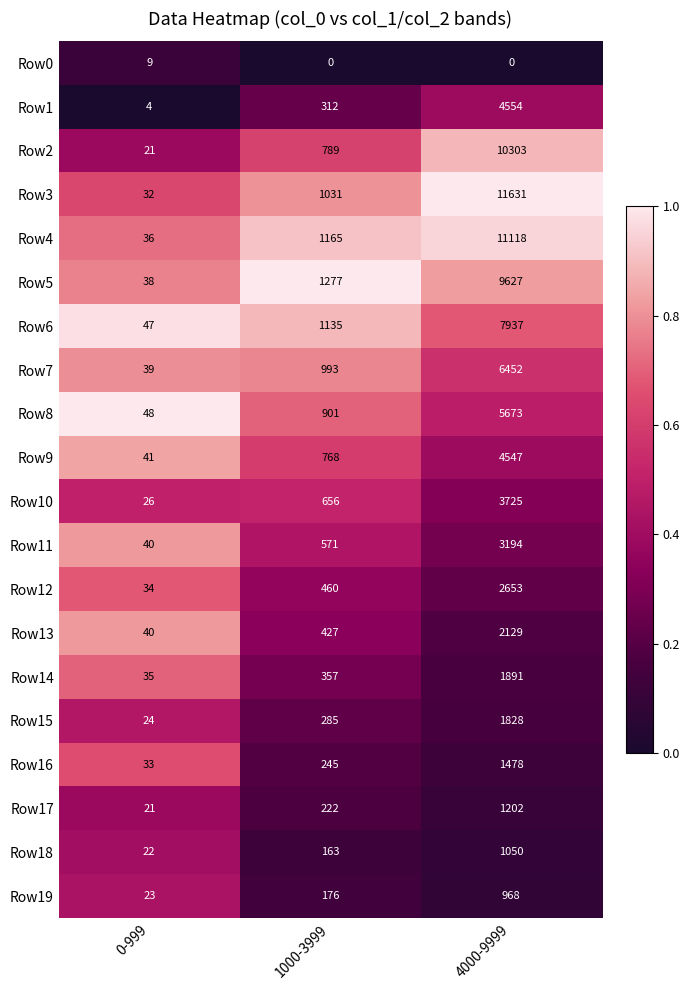

Rank the categories by Row1 value from highest to lowest.

4000-9999, 1000-3999, 0-999